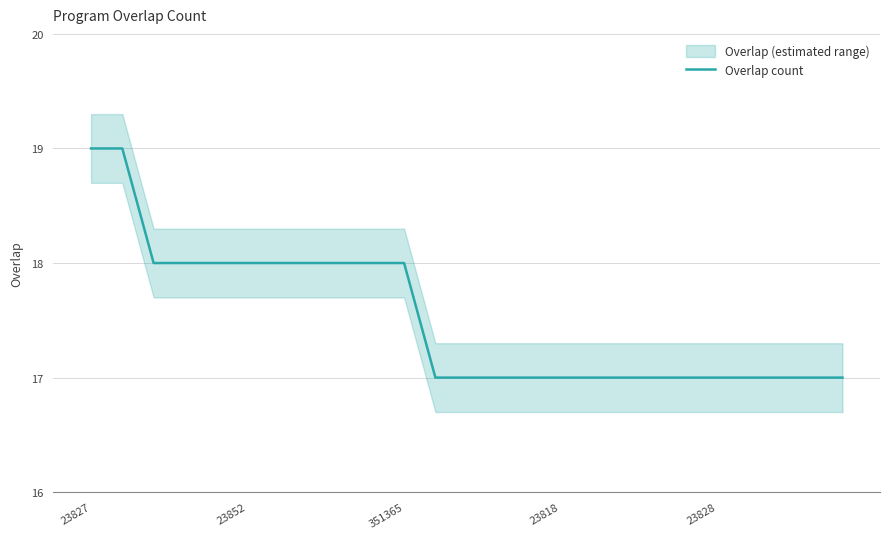

Which label corresponds to the largest value in the chart?

23827